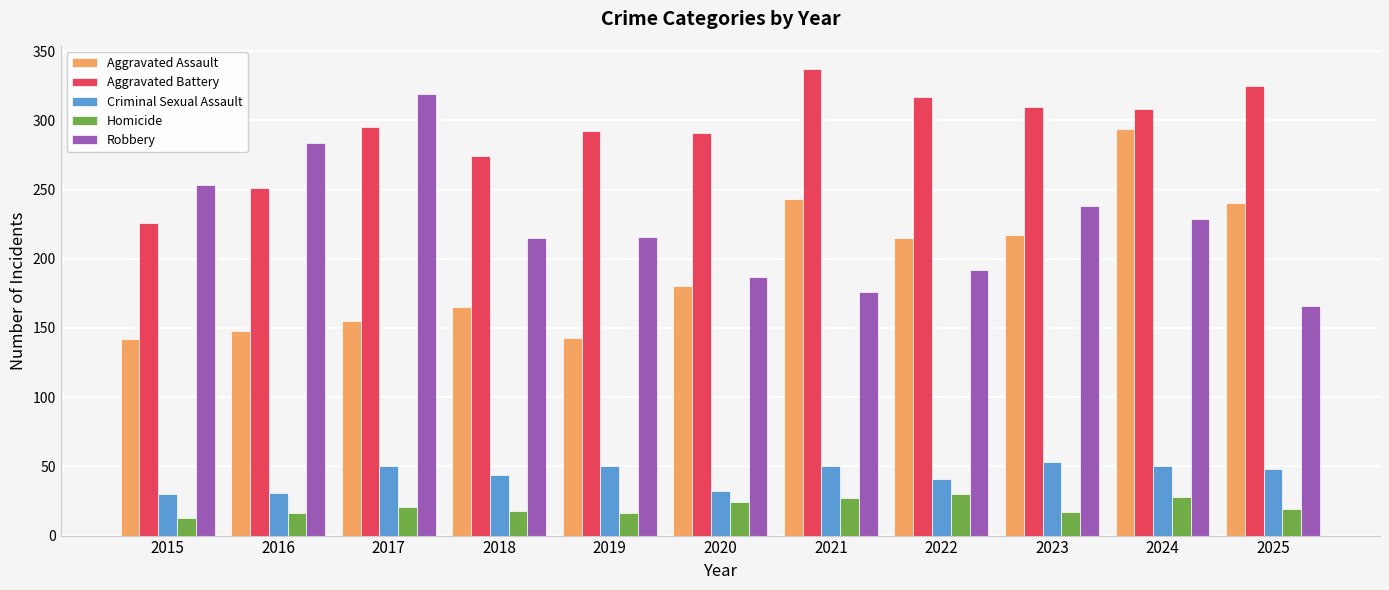

The Robbery series shows 176 at 2021. True or false?

True